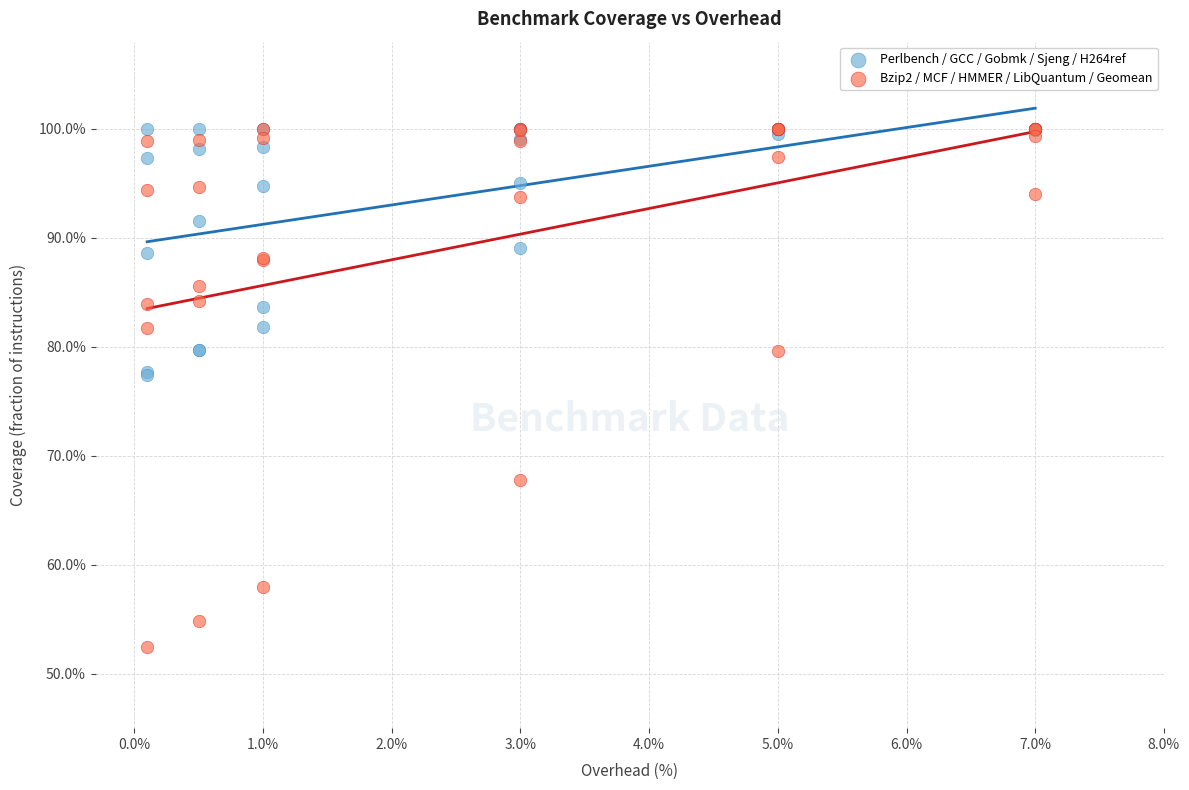

What are all the series names shown in the legend?

Perlbench / GCC / Gobmk / Sjeng / H264ref, Bzip2 / MCF / HMMER / LibQuantum / Geomean